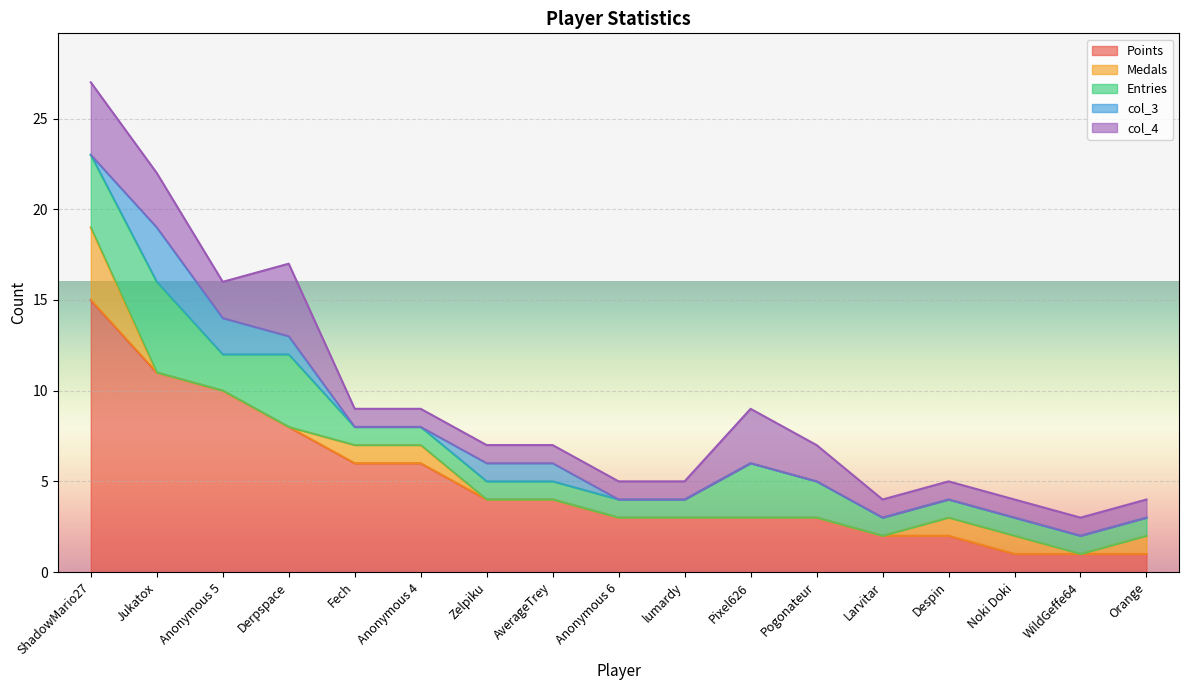

What is the sum of all col_3 values?

8